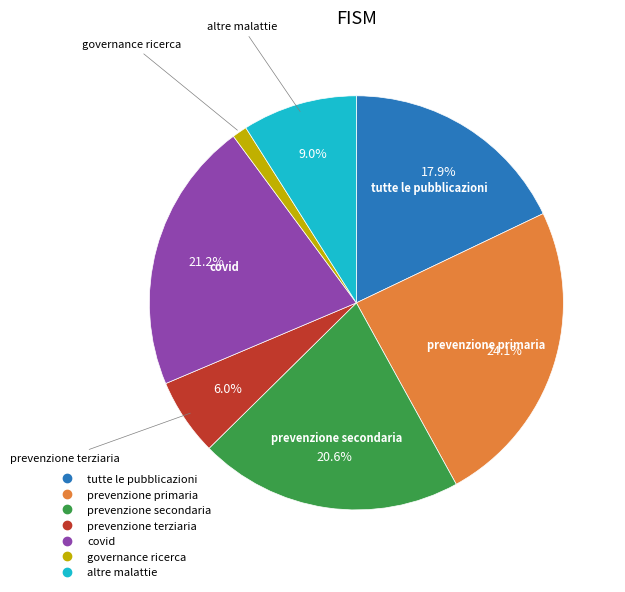

Is there any slice that represents more than half of the pie?

No